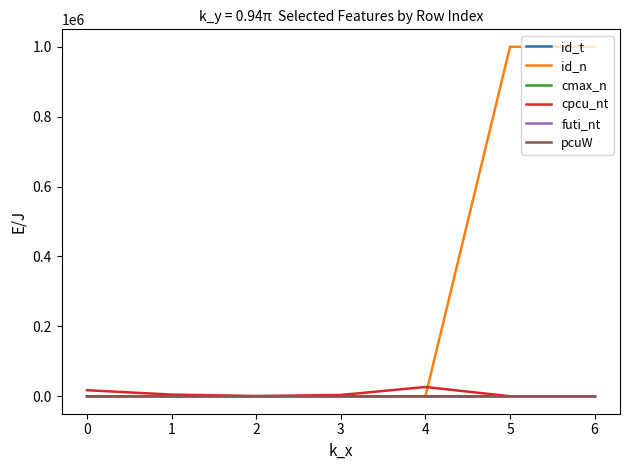

What value does the id_t series have at 5?

6.0